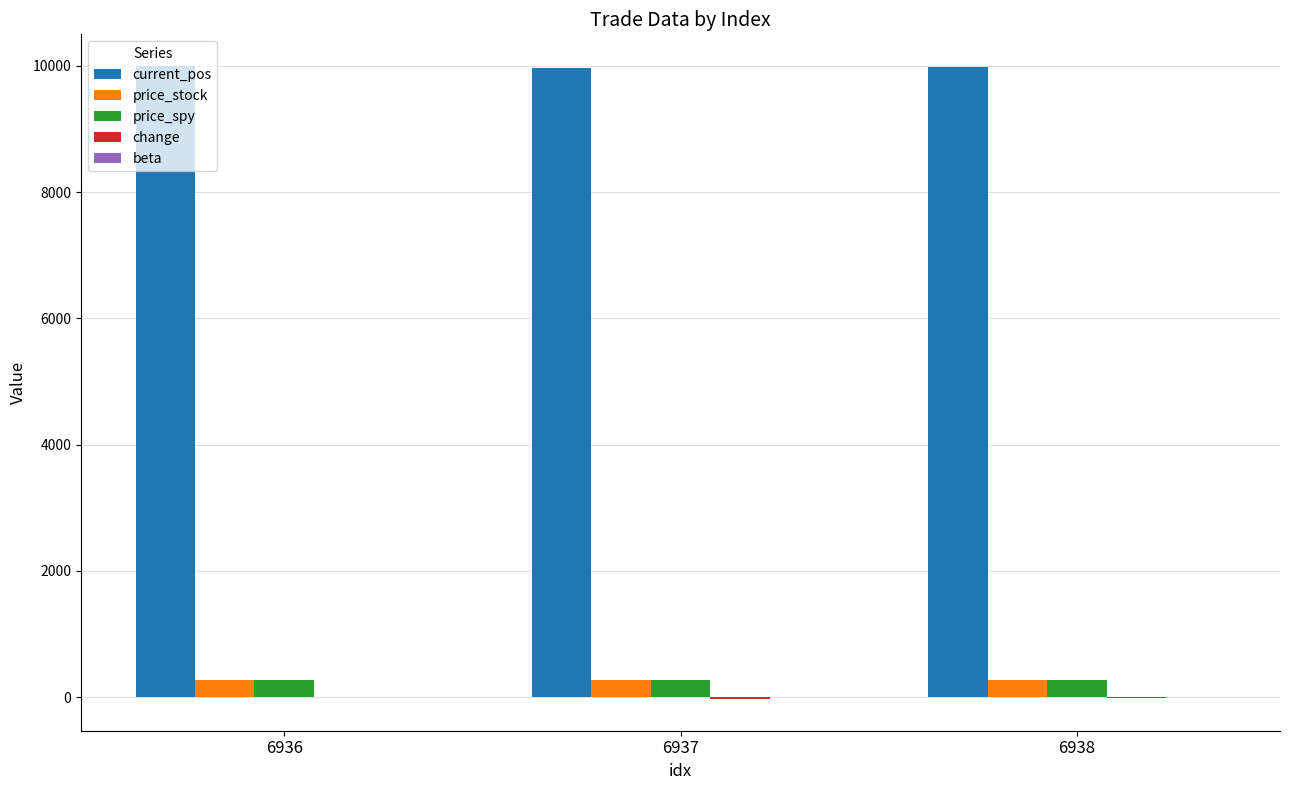

True or false: price_stock has a value of 267.3 at 6937.

True